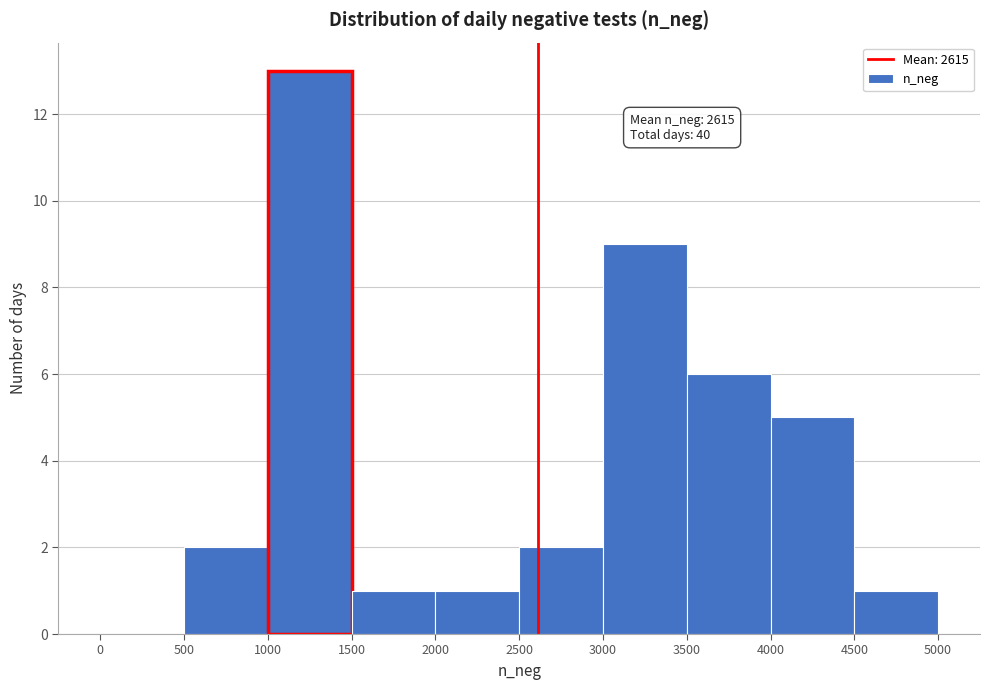

Over which range of the x-axis is the bar tallest?

1000 to 1500